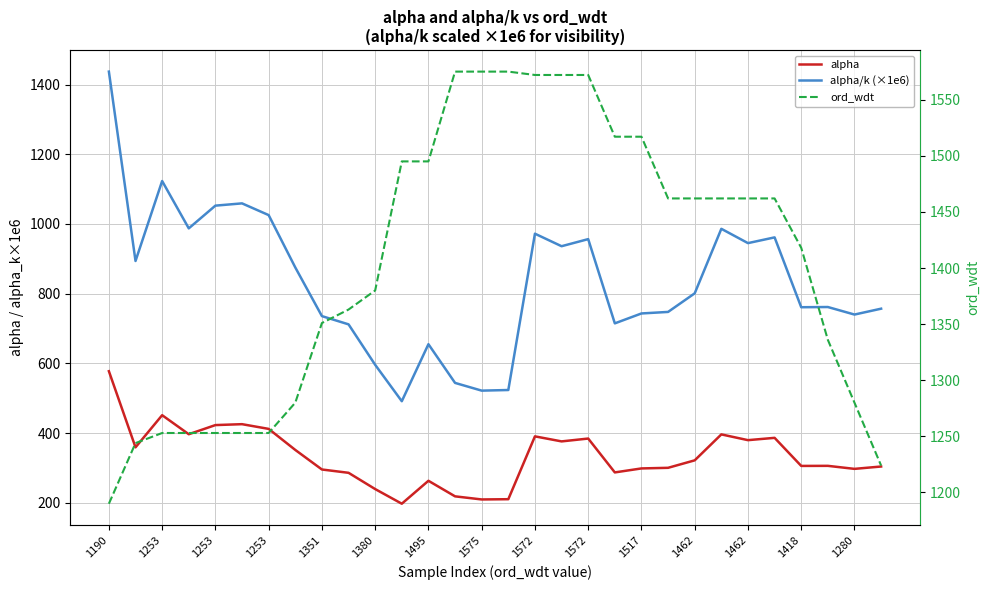

Does the chart have visible grid lines?

Yes